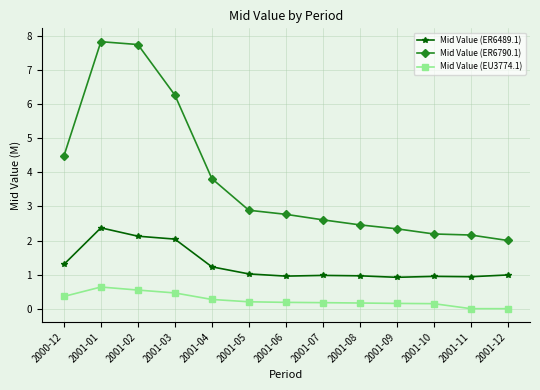

What is the spread (max minus min) of values at 2001-07?

2.4